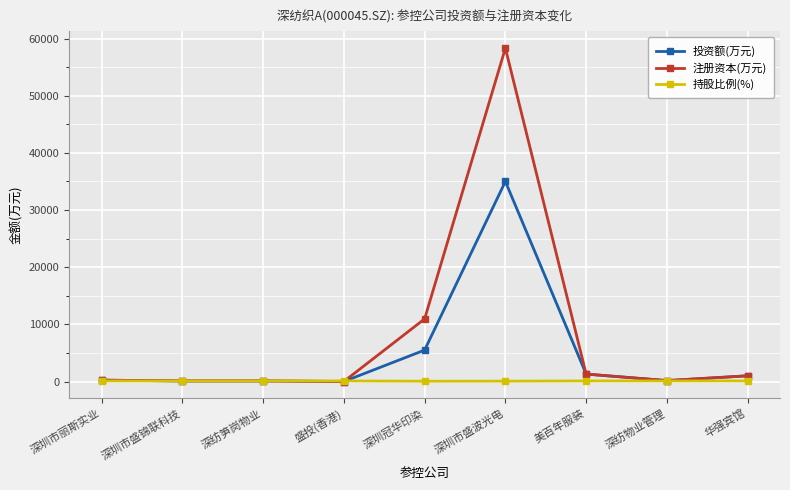

What is the label of the 6th point from the left?

深圳市盛波光电